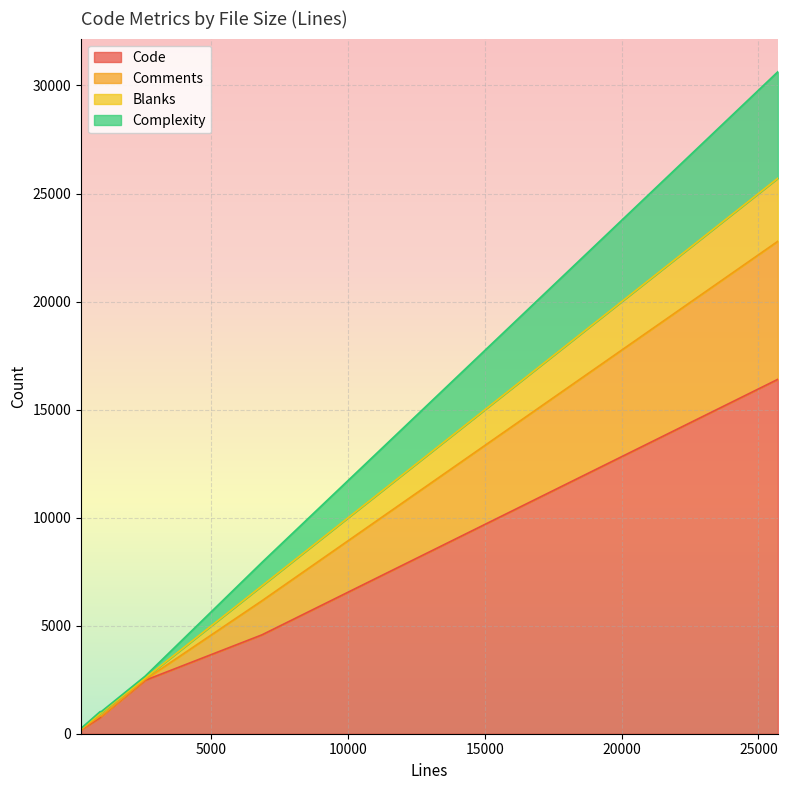

What is the label of the 6th point from the right?

6846